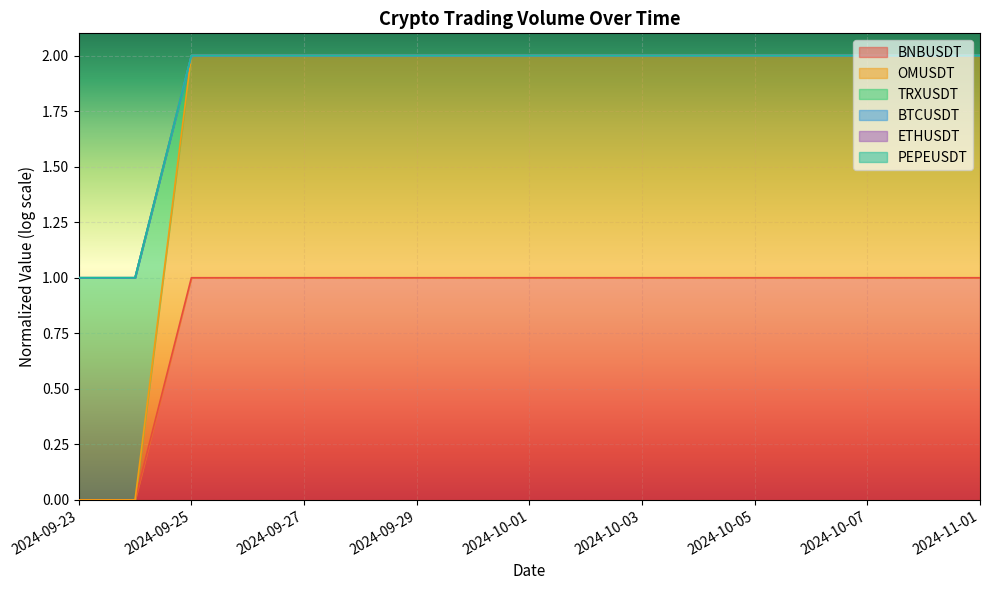

Count the BNBUSDT values in the range 1 to 2.

15